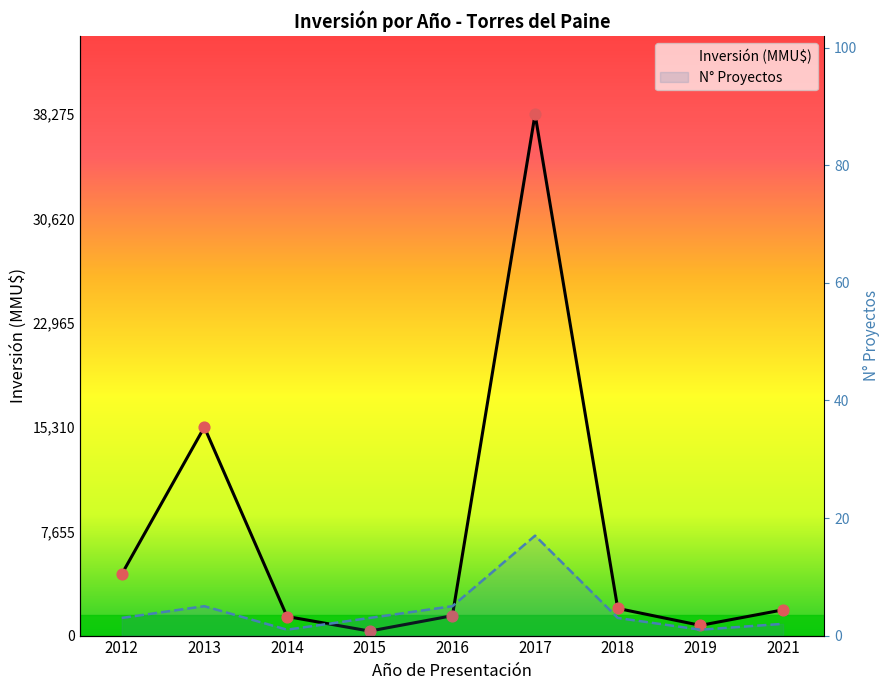

At how many categories does at least one series exceed 28353?

1